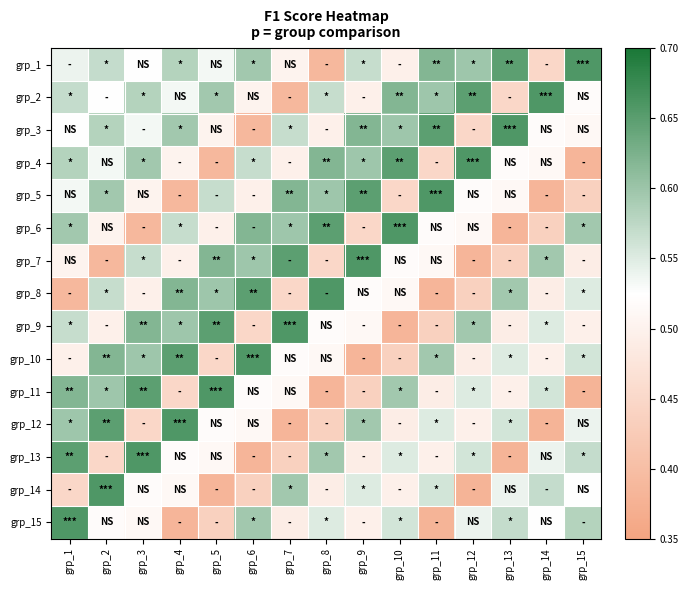

Which category has the lowest value across all series?

grp_15